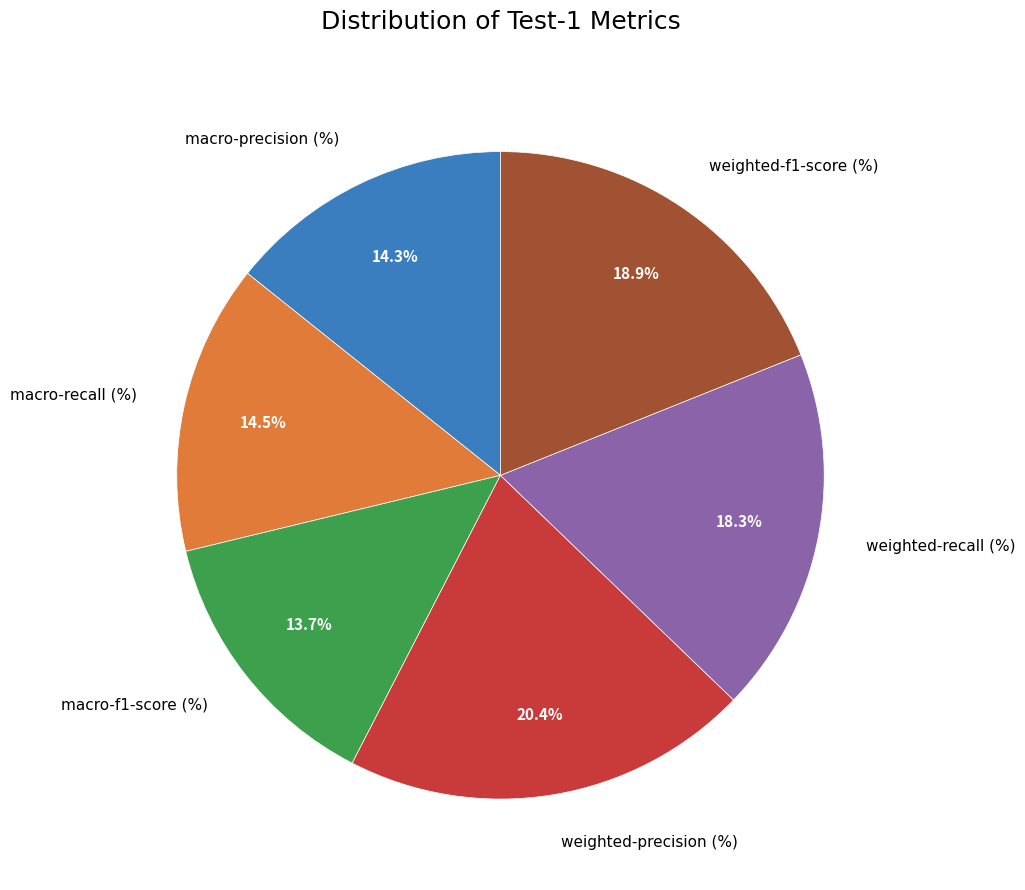

What is the total percentage of macro-recall (%) and weighted-f1-score (%)?

33.4%